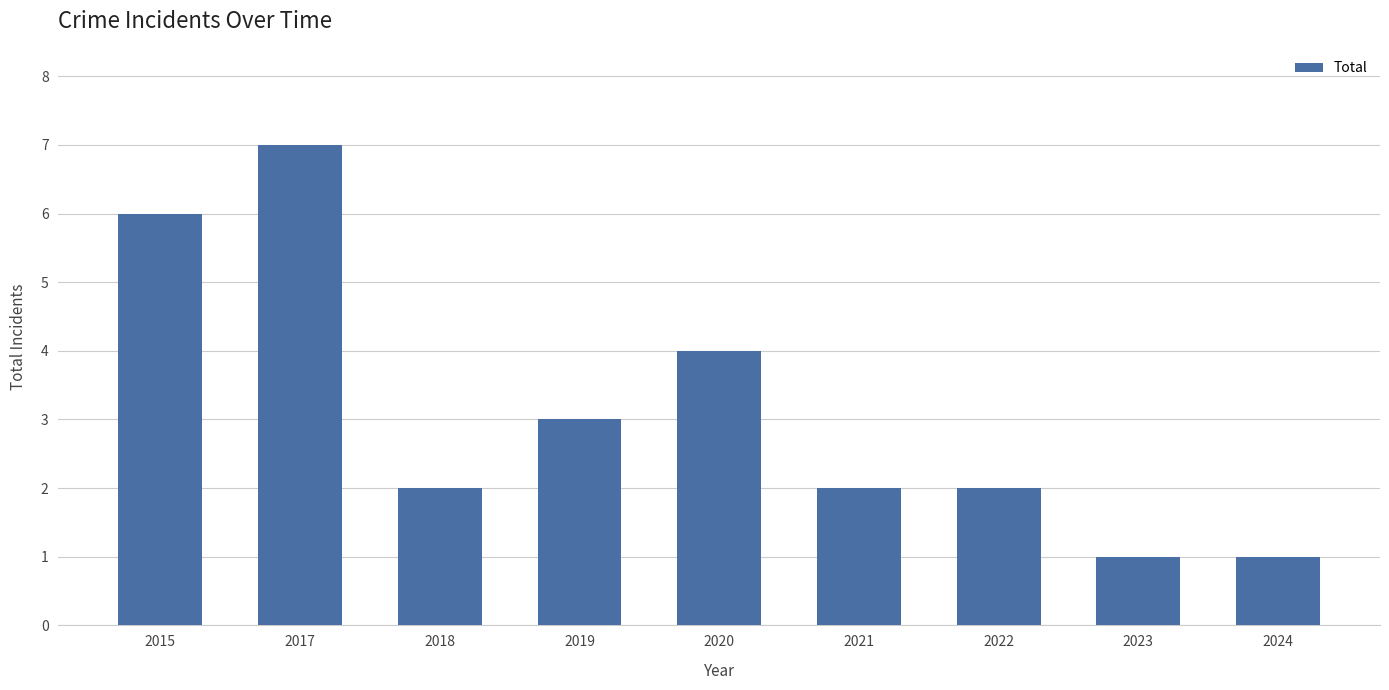

How many distinct data groups are displayed?

1